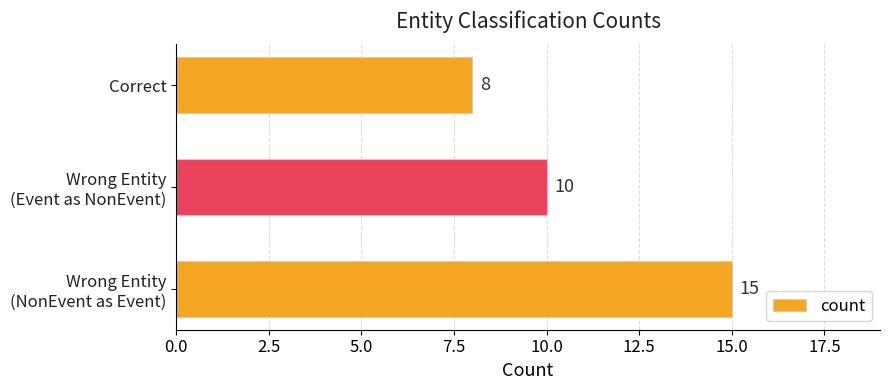

How many data points does each series have?

3